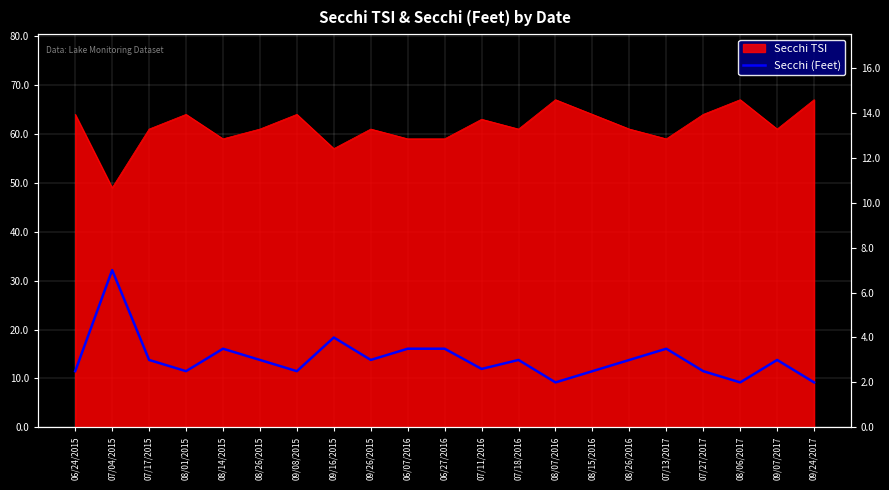

Is it true that the value at 09/16/2015 is 4.0?

True